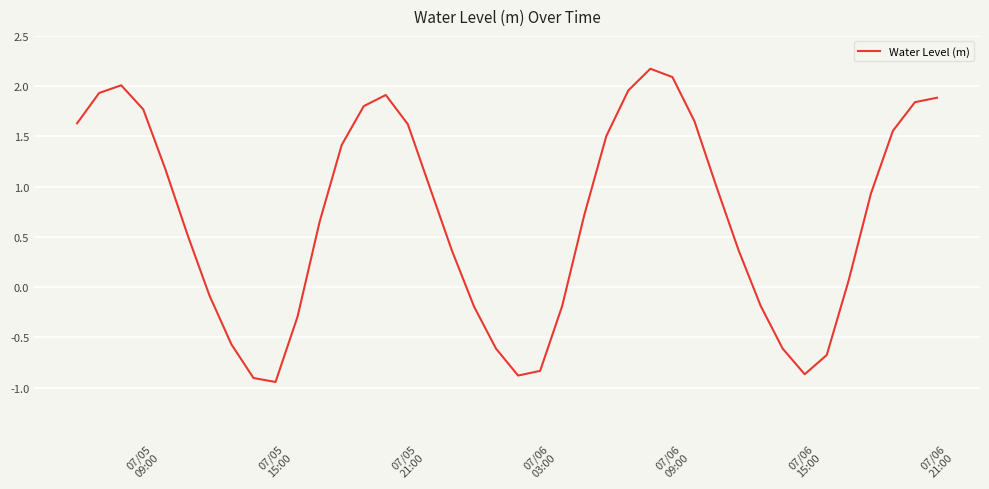

Is this an area chart (filled region under the line)?

No